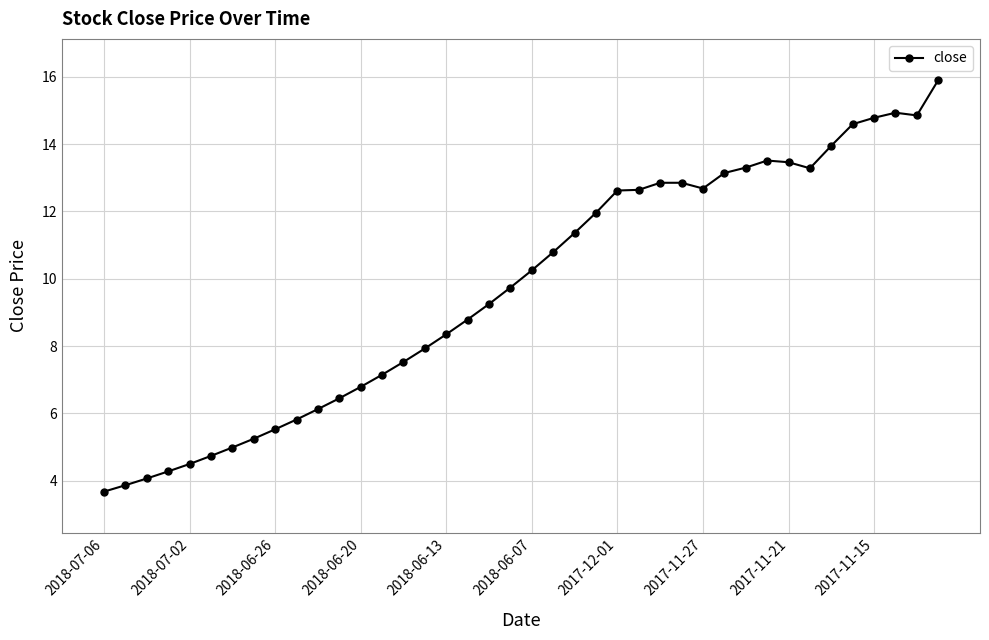

What is the average value?

9.7